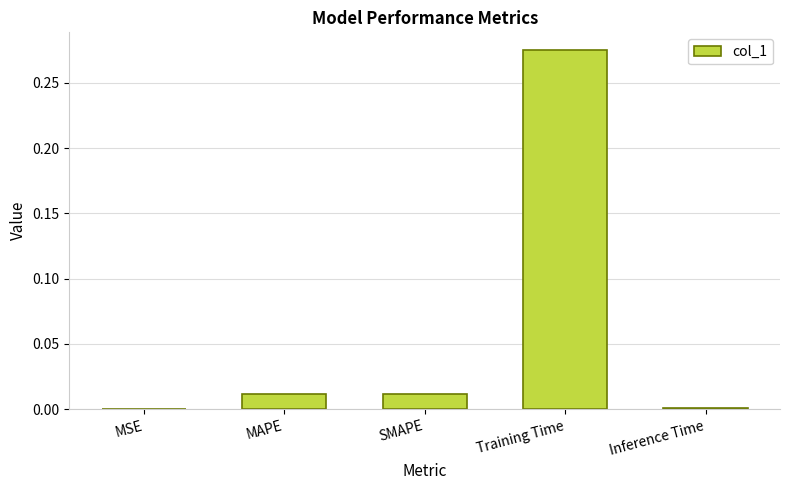

Is it true that the value at MSE is 0.0?

True